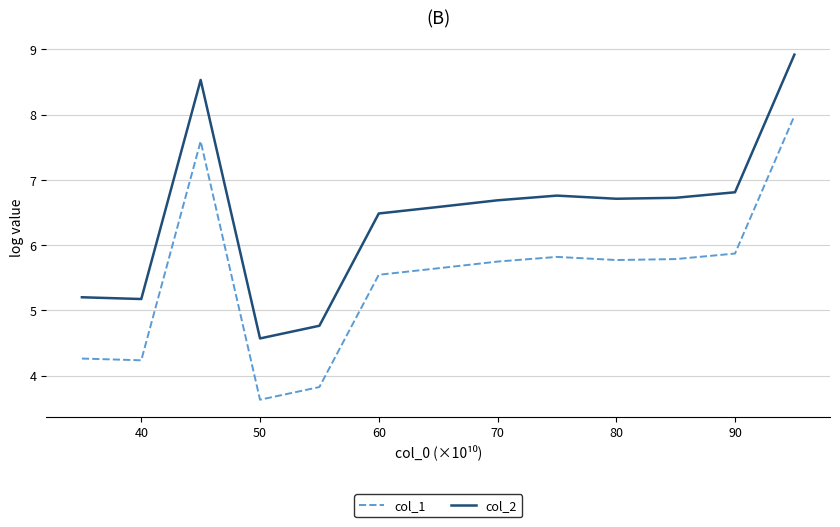

How many positive values does the col_1 series have?

13